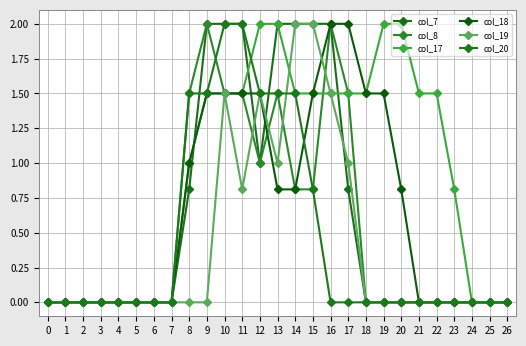

Is this an area chart (filled region under the line)?

No